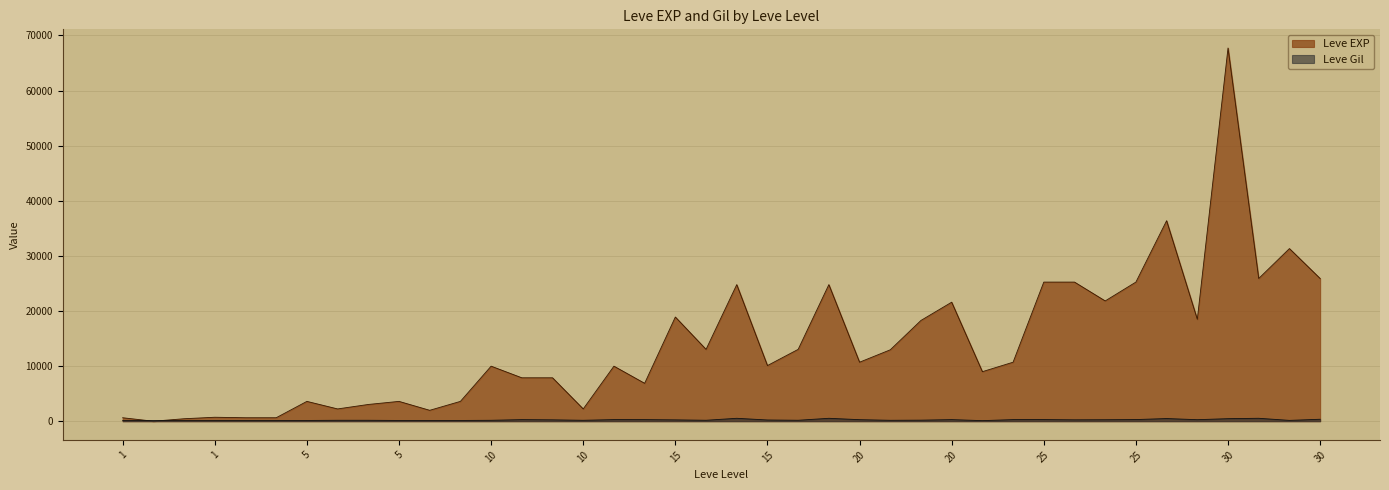

Does the chart display data point markers on the line(s)?

No